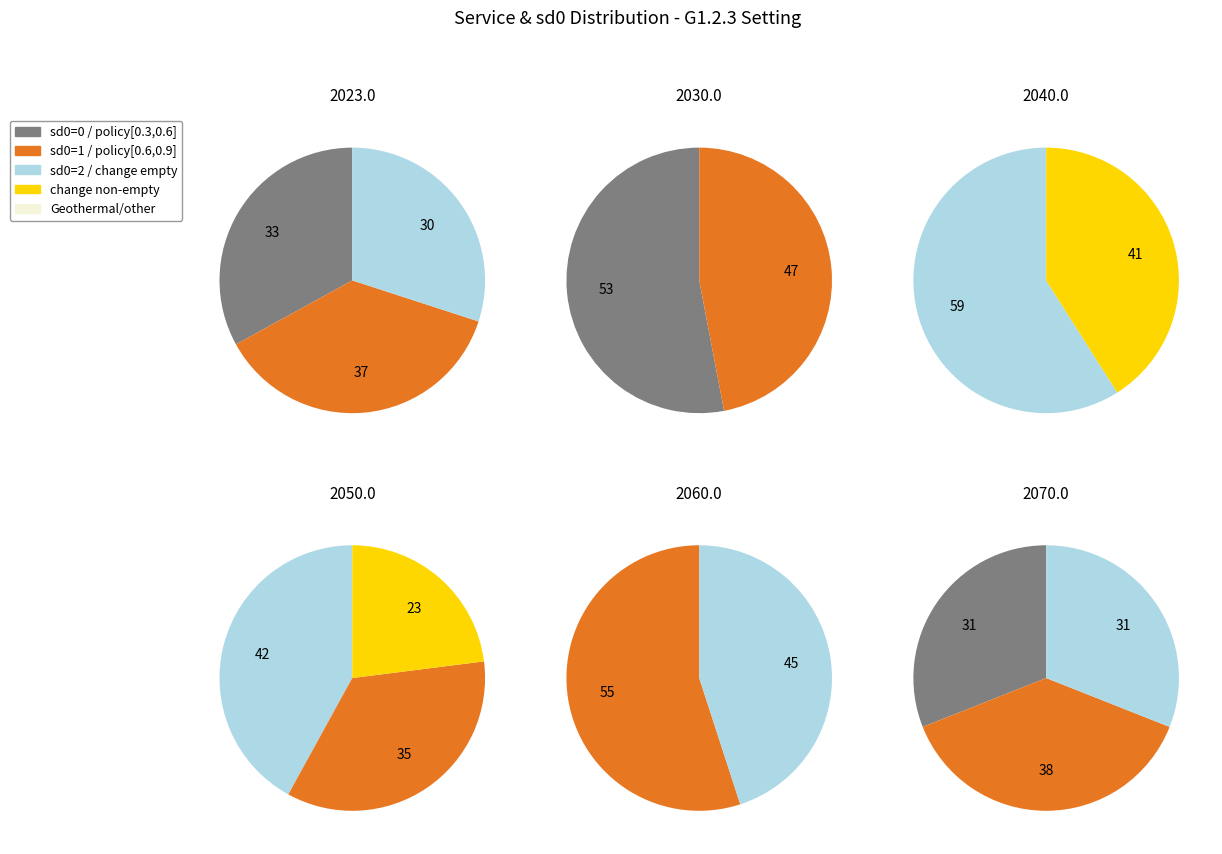

Does any single category account for the majority?

No